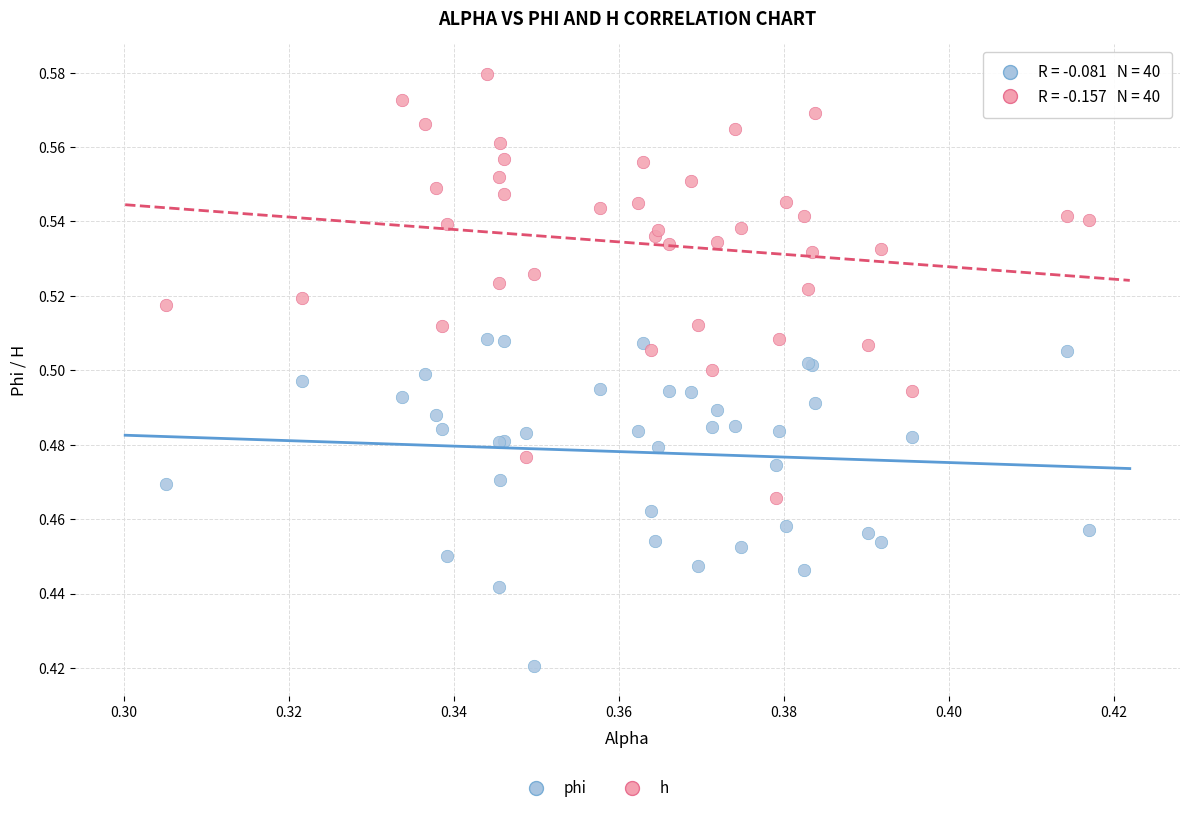

Which series contains the highest Y value?

h